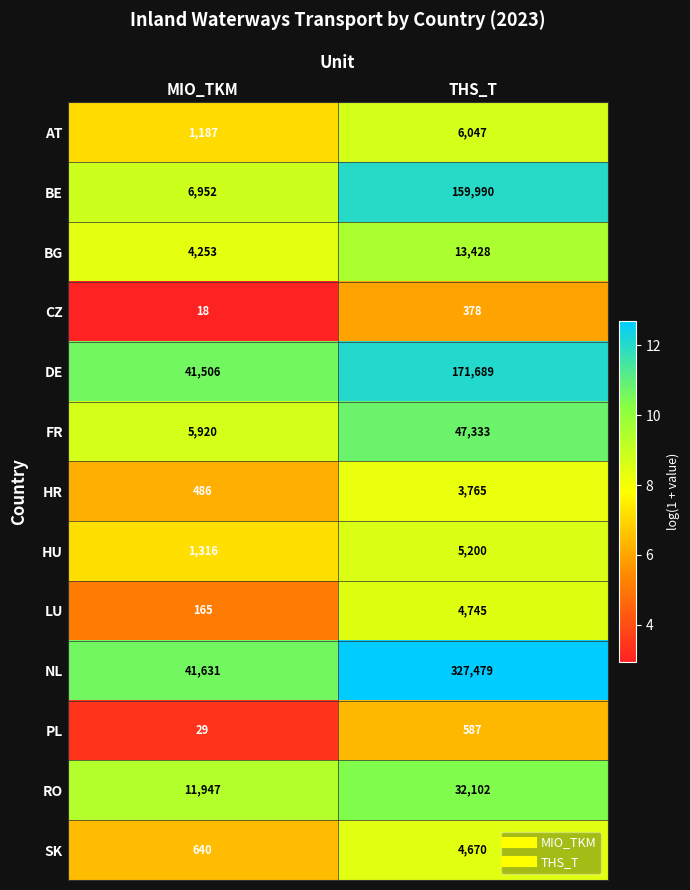

Is it true that CZ equals 501 at THS_T?

False